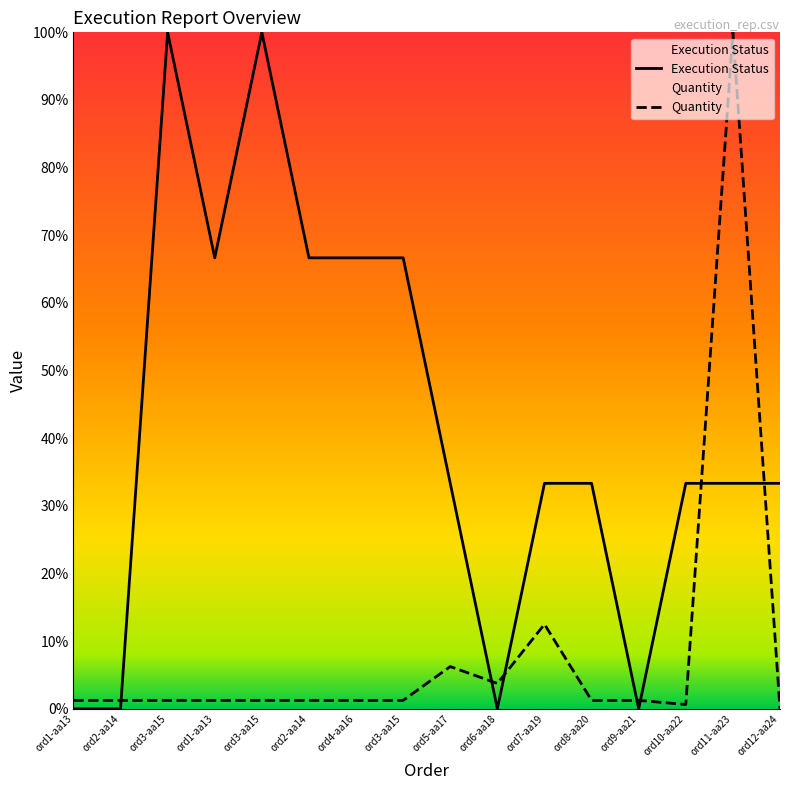

True or false: Execution Status has a value of -49.1 at ord9-aa21.

False